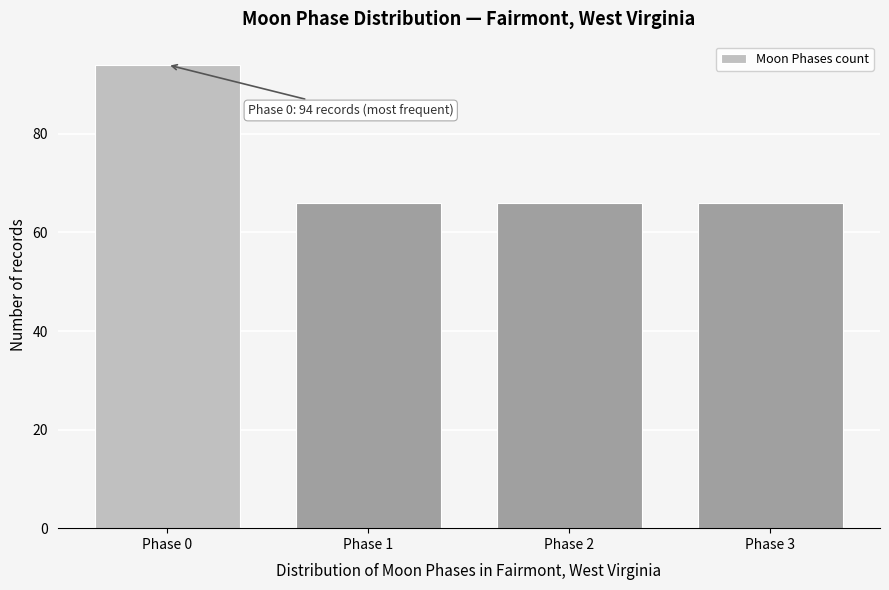

Reading right to left, what are all the values shown in this chart?

66	66	66	94